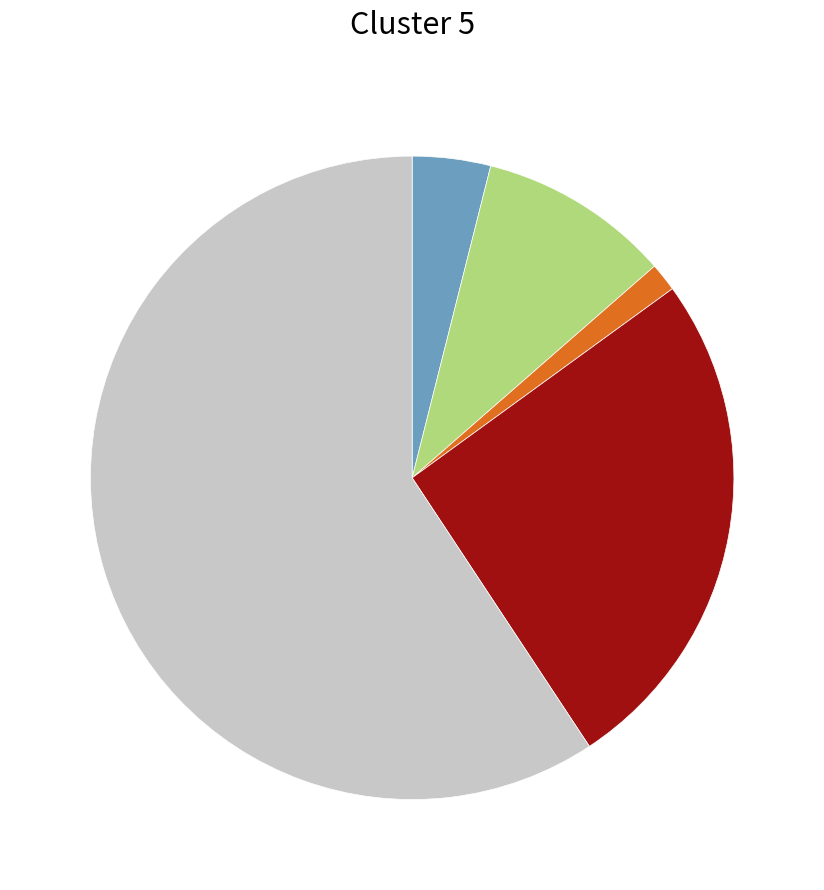

Is there any slice that represents more than half of the pie?

Yes